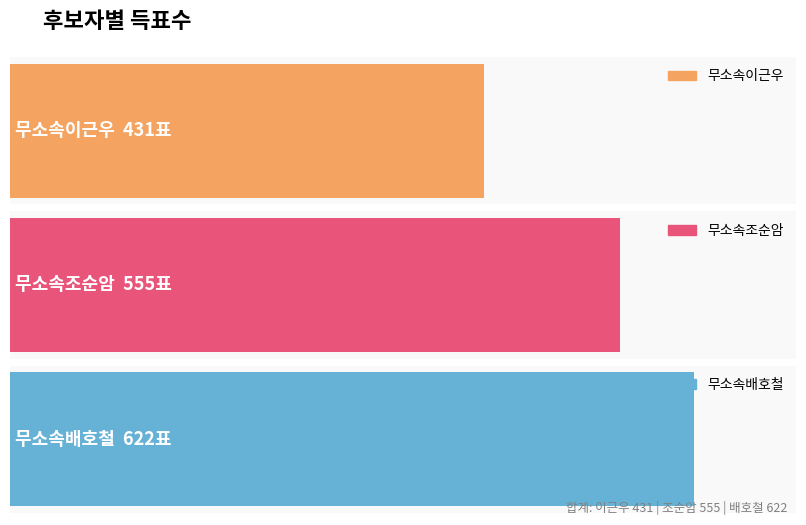

What is the highest value of the 무소속조순암 series?

555